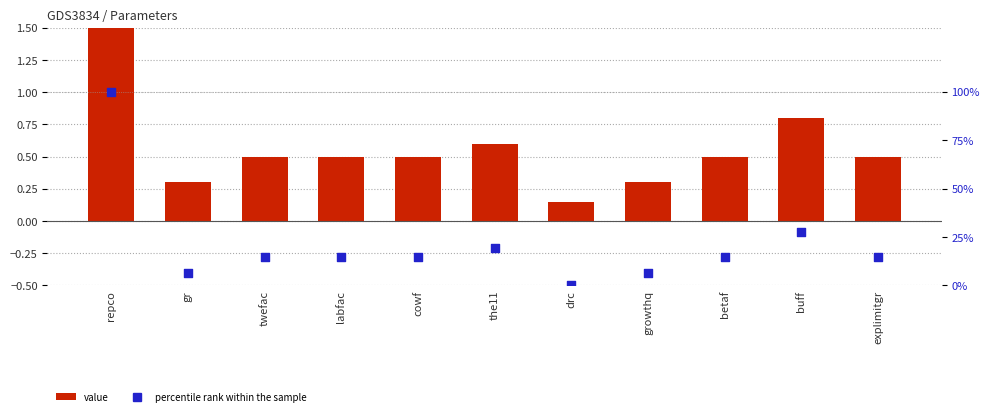

Which series reaches the maximum Y coordinate?

percentile rank within the sample